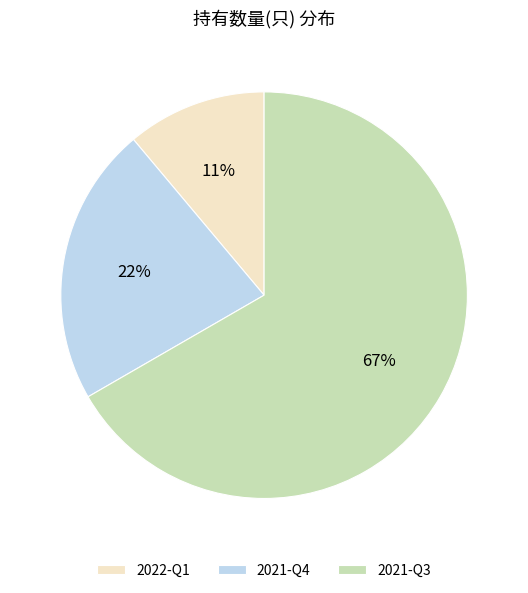

Which category accounts for the majority?

2021-Q3